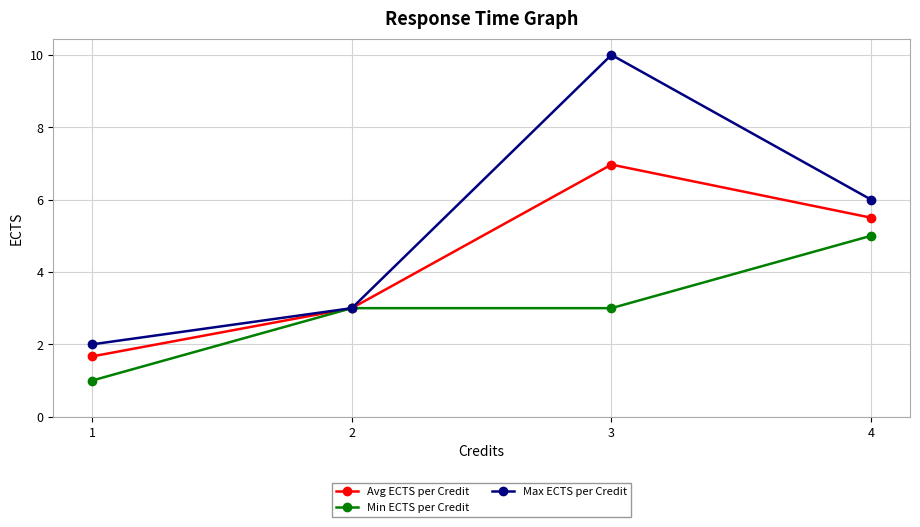

Between 3 and 4, which series saw the biggest shift?

Max ECTS per Credit